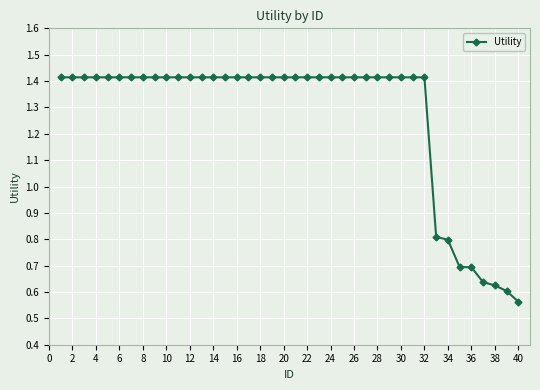

How many data points are above 1?

32